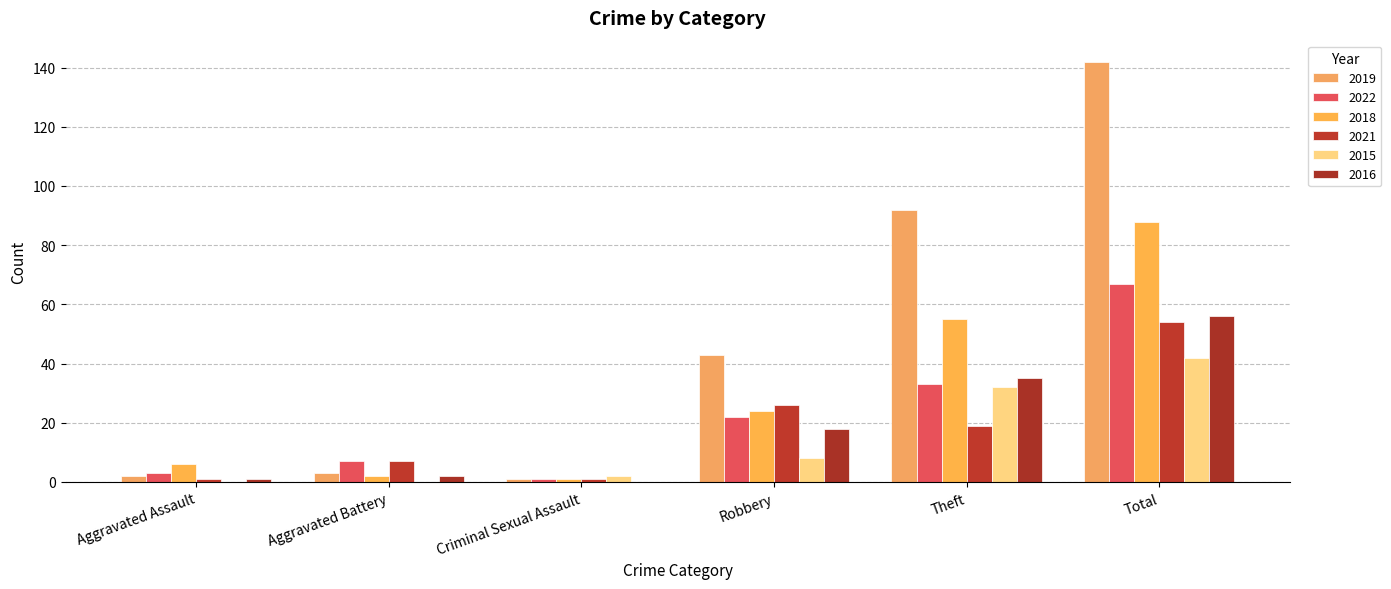

What is the value of the 2022 bar at the 2nd from the left?

7